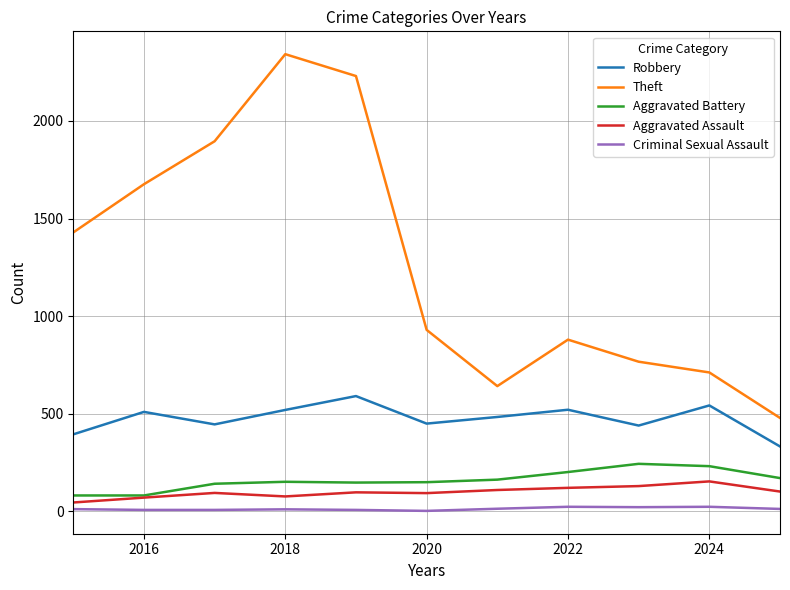

Which series has the largest total across all categories?

Theft